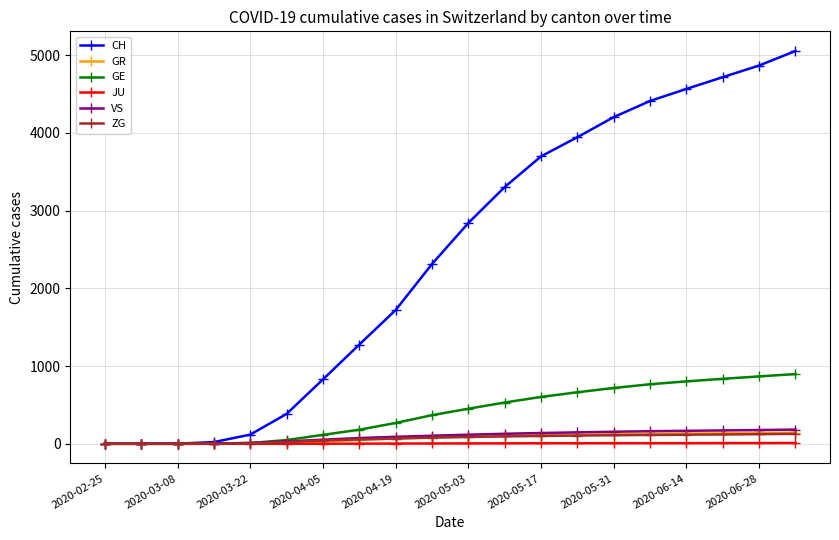

What is the greatest value displayed?

5053